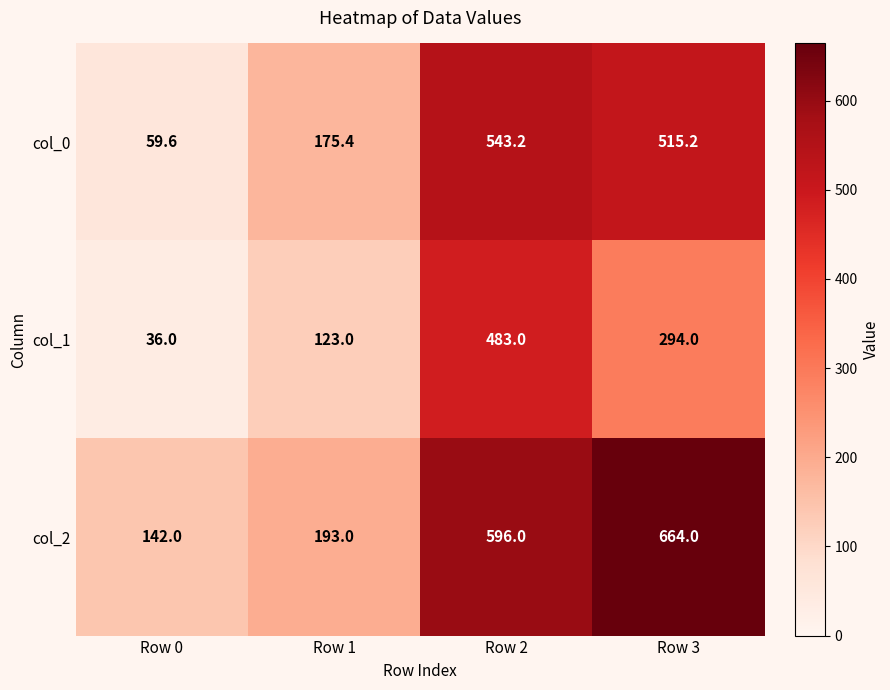

At which category does the chart reach its minimum across all series?

Row 0